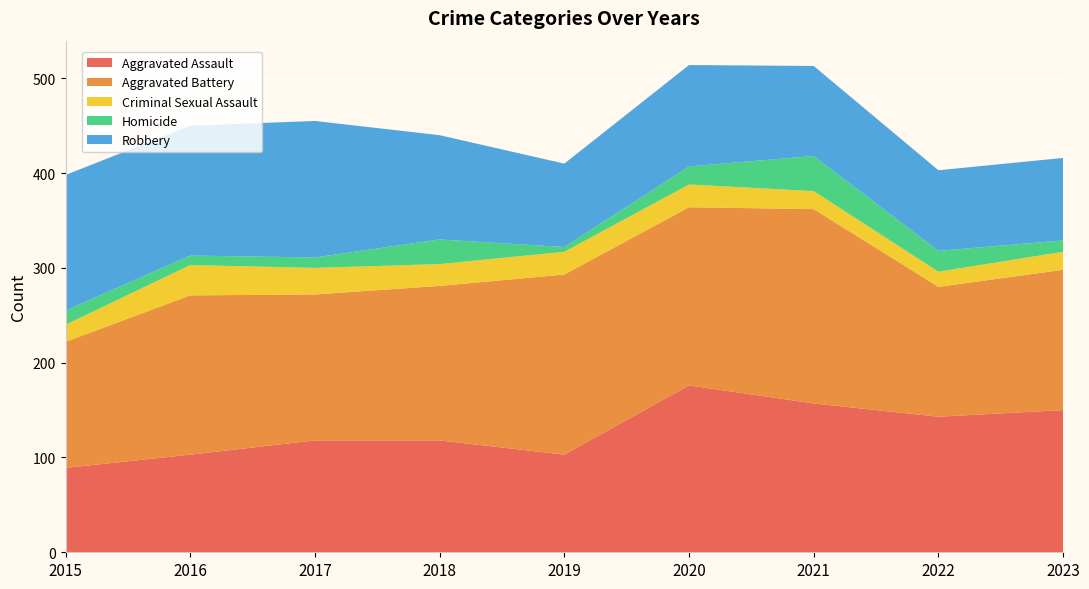

Reading left to right, what are all the values shown in this chart?

Aggravated Assault: 2015=89	2016=103	2017=118	2018=118	2019=103	2020=176	2021=157	2022=143	2023=150
Aggravated Battery: 2015=133	2016=168	2017=154	2018=163	2019=190	2020=188	2021=205	2022=137	2023=148
Criminal Sexual Assault: 2015=18	2016=32	2017=28	2018=23	2019=24	2020=24	2021=19	2022=16	2023=19
Homicide: 2015=15	2016=10	2017=11	2018=26	2019=5	2020=19	2021=37	2022=22	2023=12
Robbery: 2015=143	2016=137	2017=144	2018=110	2019=88	2020=107	2021=95	2022=85	2023=87